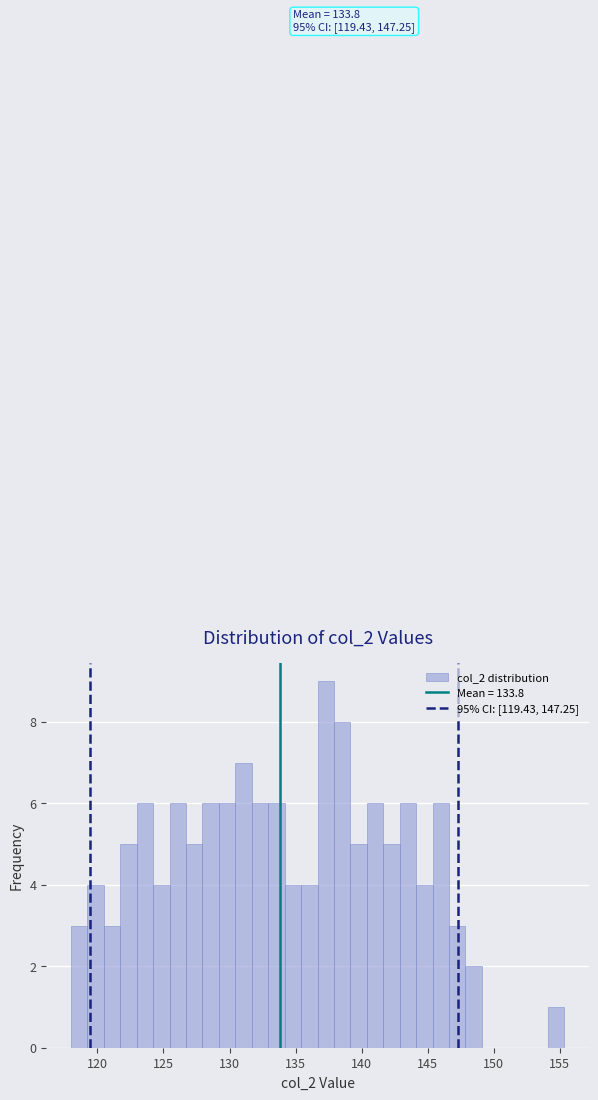

Around what value on the x-axis is the tallest bar? Give the approximate position of its centre, as read against the axis.

137.5